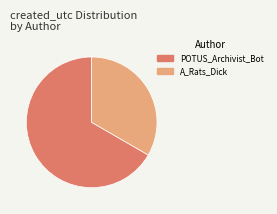

Combined, do A_Rats_Dick and POTUS_Archivist_Bot account for over 50%?

Yes